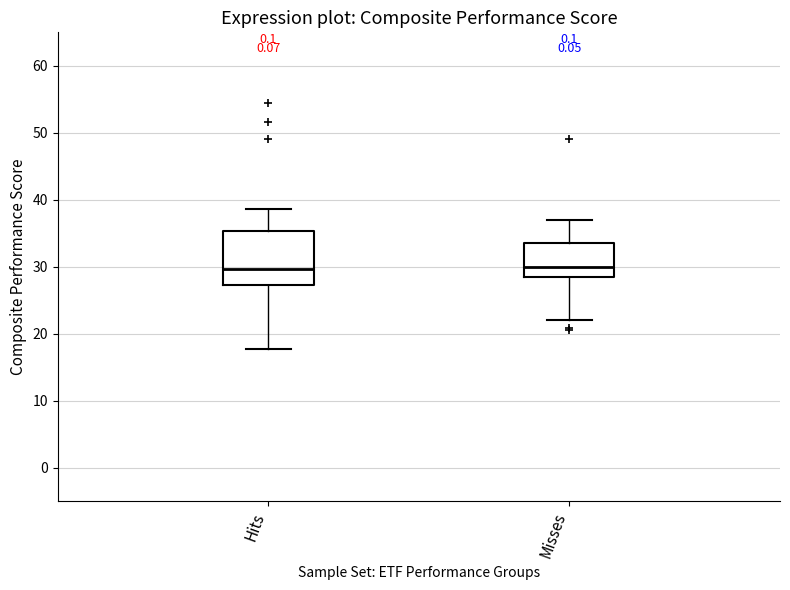

Reading left to right, read every box against the y-axis: the position of its median line, the range the box covers, and the ends of its whiskers. The values are not printed on the chart, so give them approximately, as read against the axis.

Hits: median 30, box 27 to 35, whiskers 18 to 39
Misses: median 30, box 28 to 33, whiskers 22 to 37